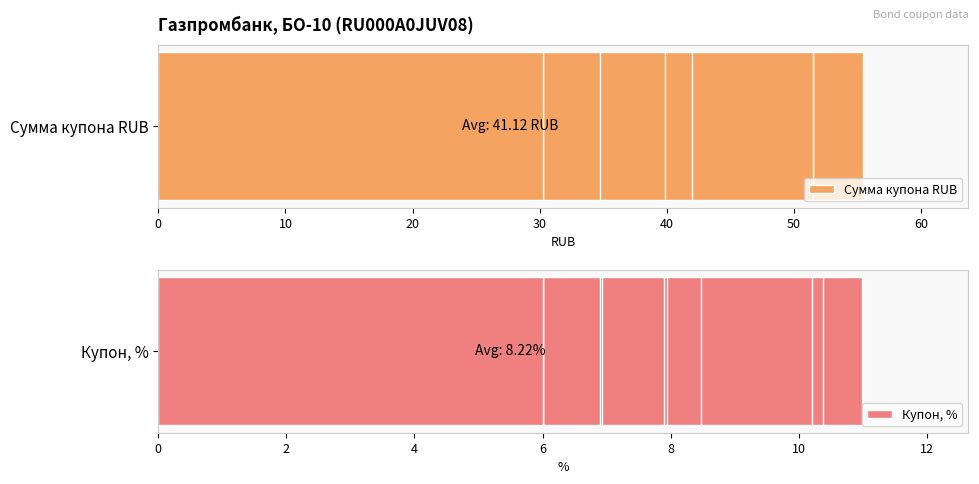

Rank the series by their average value, from highest to lowest.

Сумма купона RUB, Купон, %